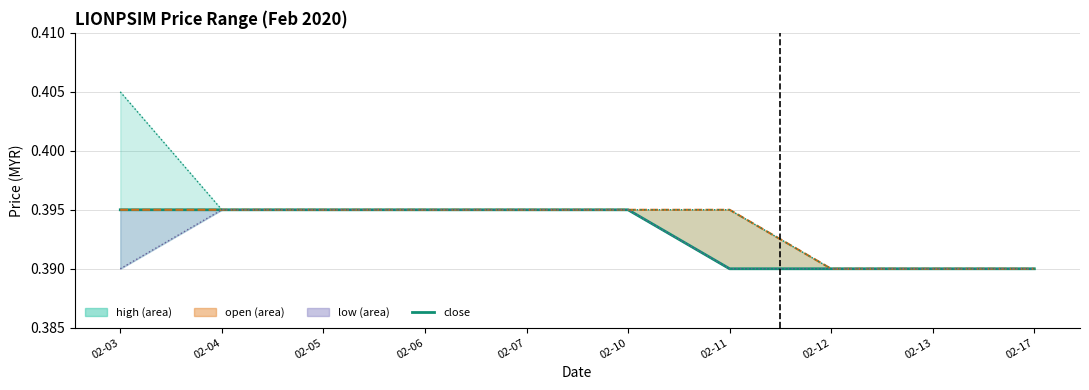

True or false: close has more than 1 points higher than both neighbors.

False